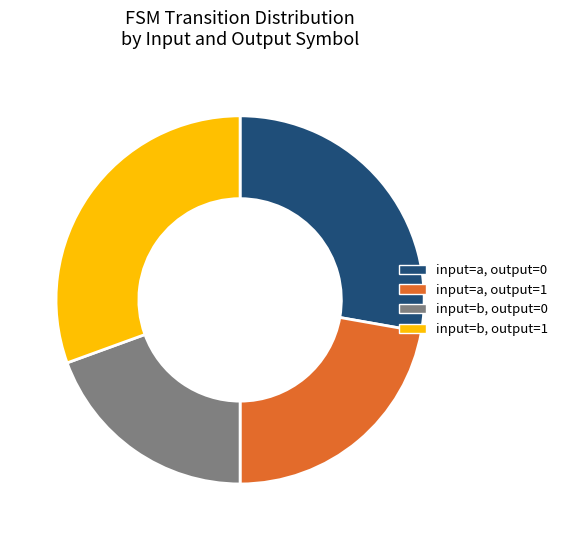

Is it true that input=b, output=0 is 19% of the pie?

True